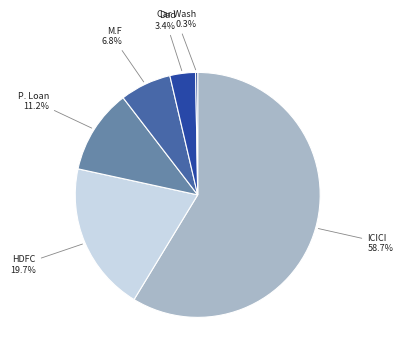

What is the ratio of the value at HDFC to the value at P. Loan?

1.8